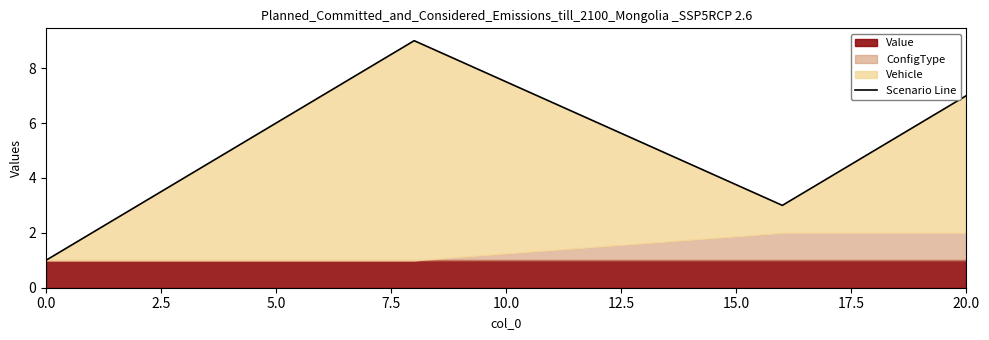

Is it true that the value at 2.5 is 1?

False